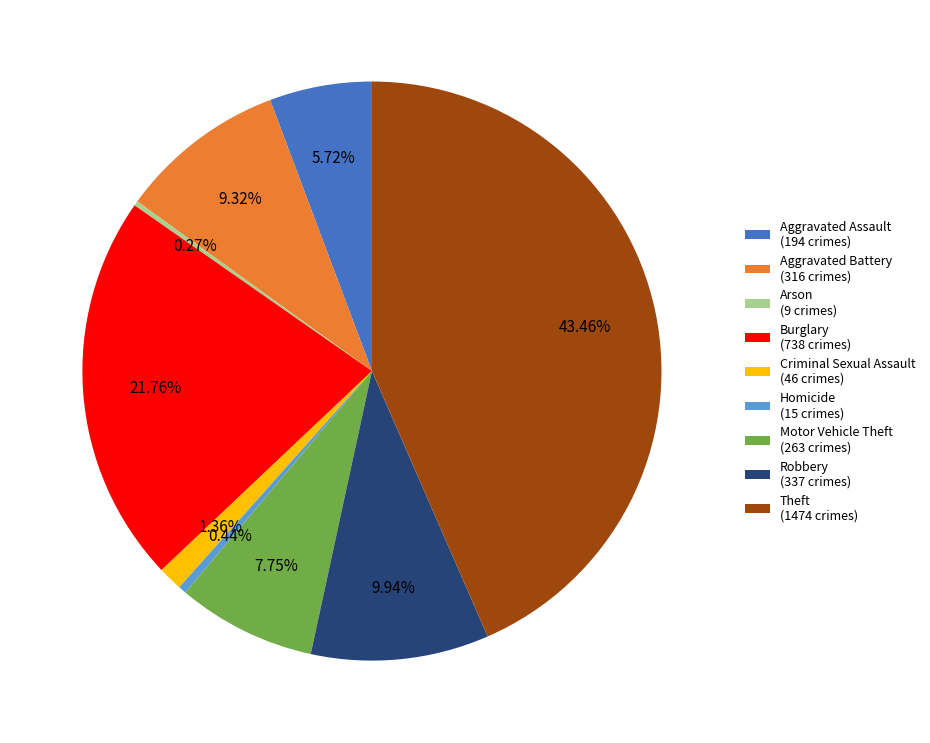

Which slice is the largest?

Theft